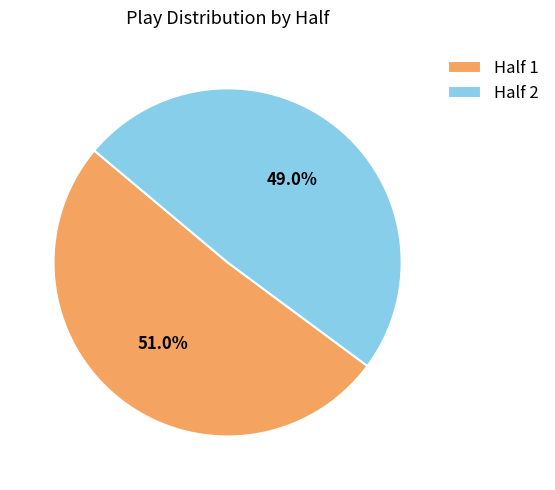

Rank the categories by value from lowest to highest.

Half 2, Half 1